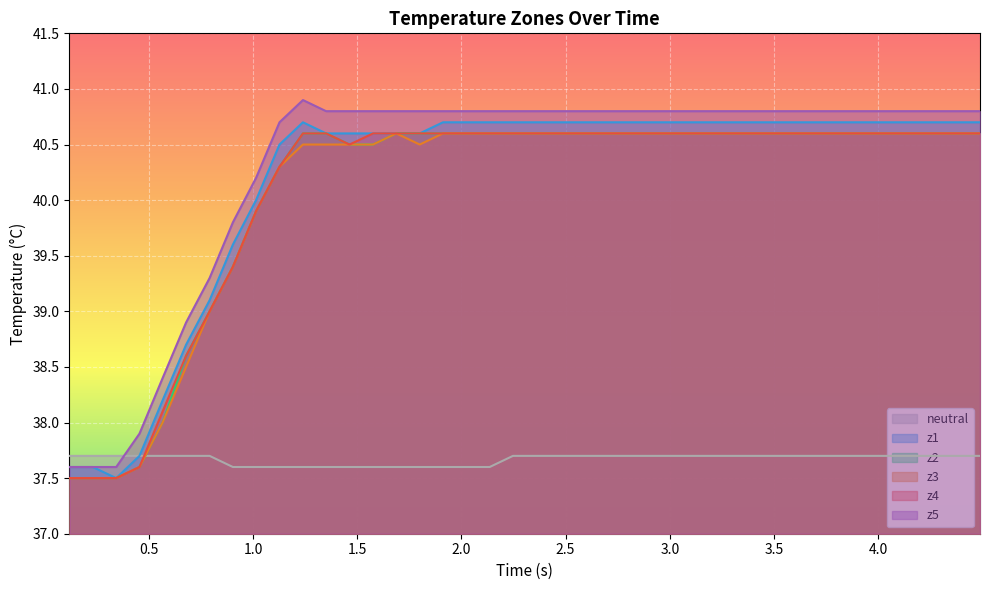

Which series has the largest total across all categories?

z5